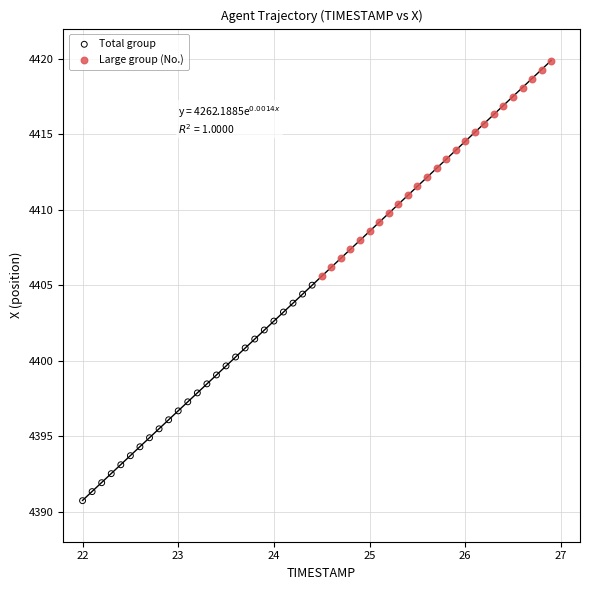

Which series contains the highest Y value?

Large group (No.)